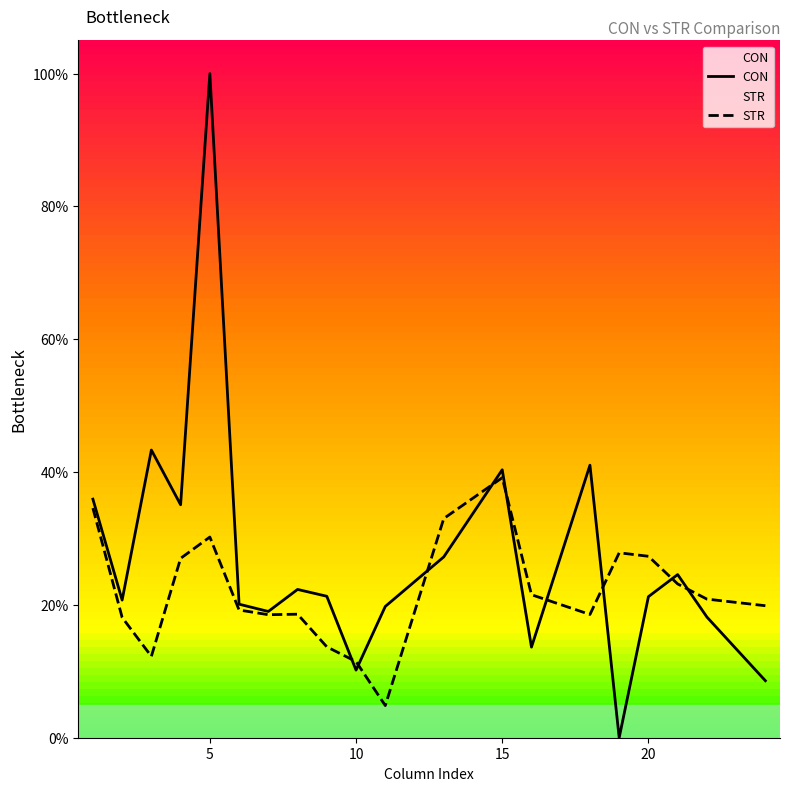

What is the spread (max minus min) of values at 20?

6.1